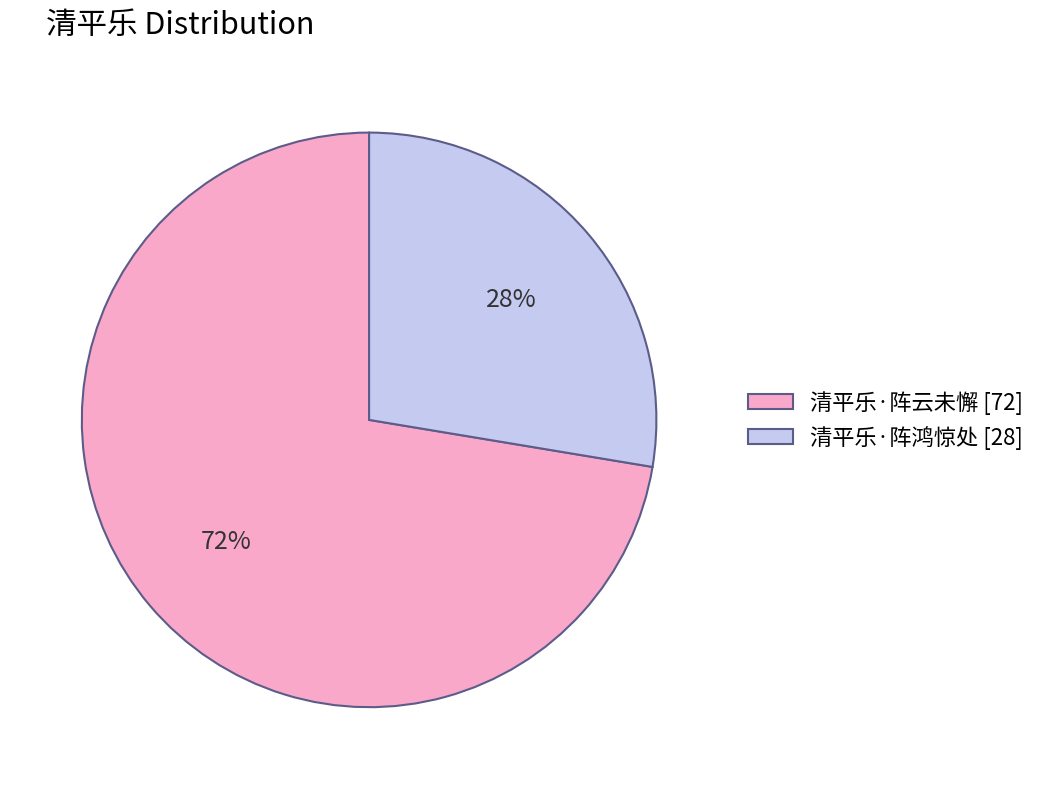

What percentage is the 清平乐·阵云未懈 slice, to the nearest percent?

72%